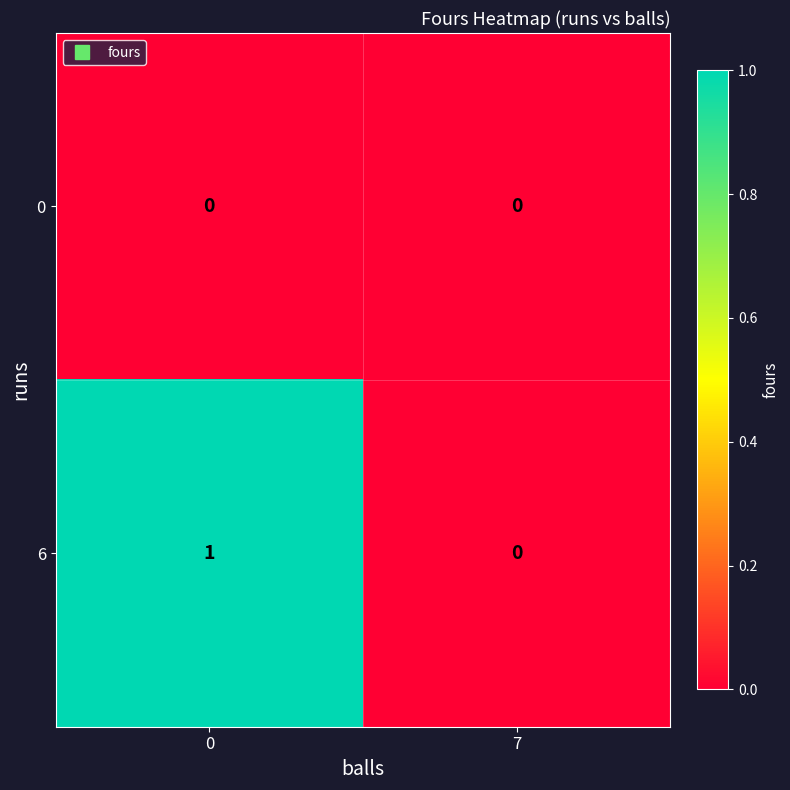

How many series are shown in this chart?

2